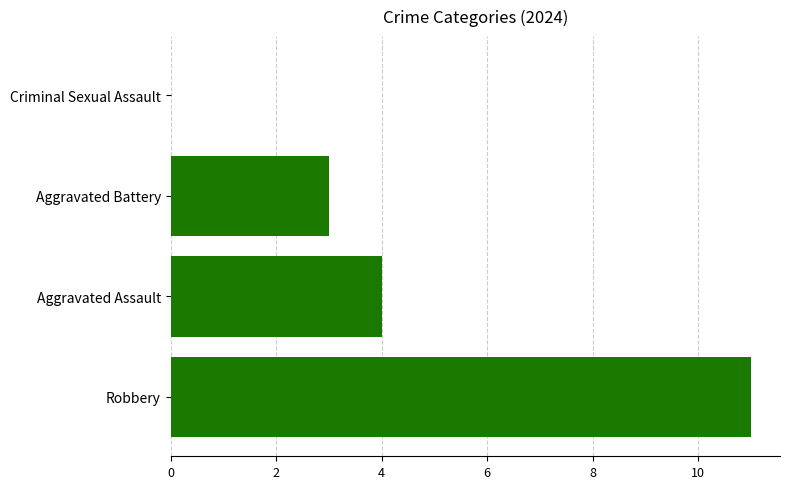

True or false: the data shows 6 at Robbery.

False